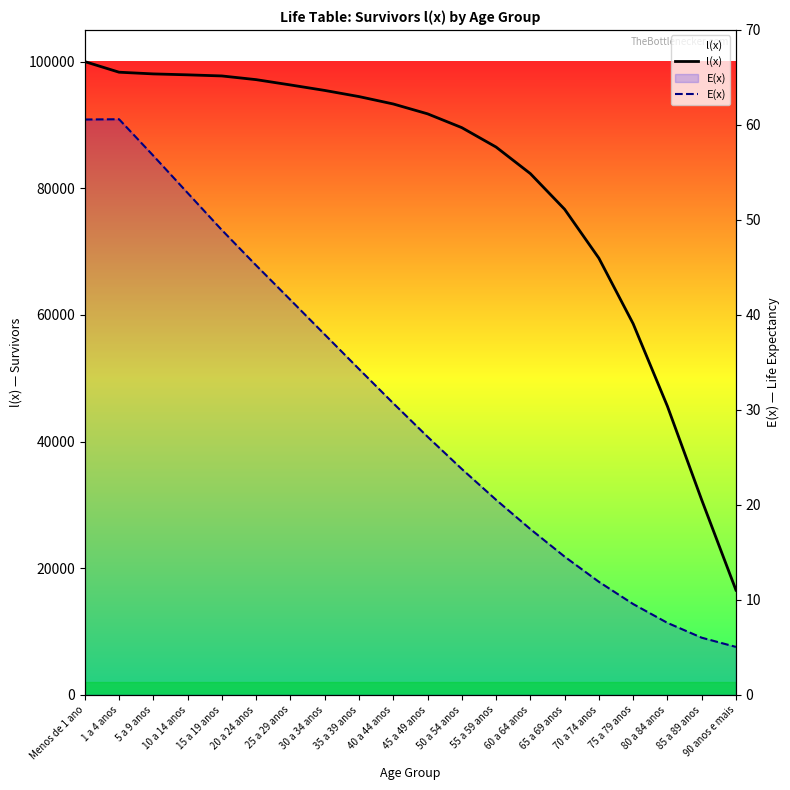

Where does the l(x) series first go above 93309?

Menos de 1 ano